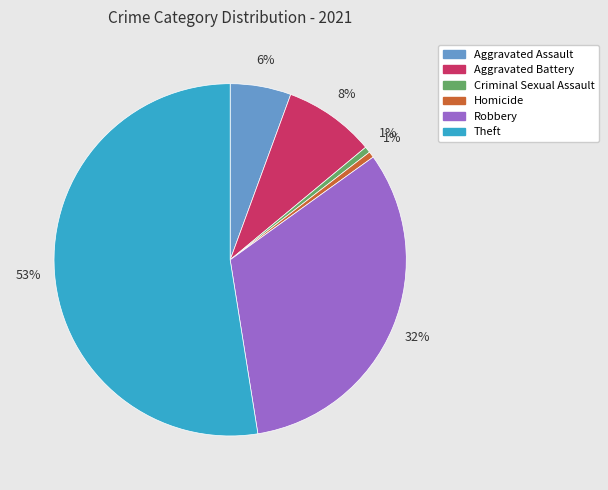

True or false: Theft accounts for 64% of the total.

False